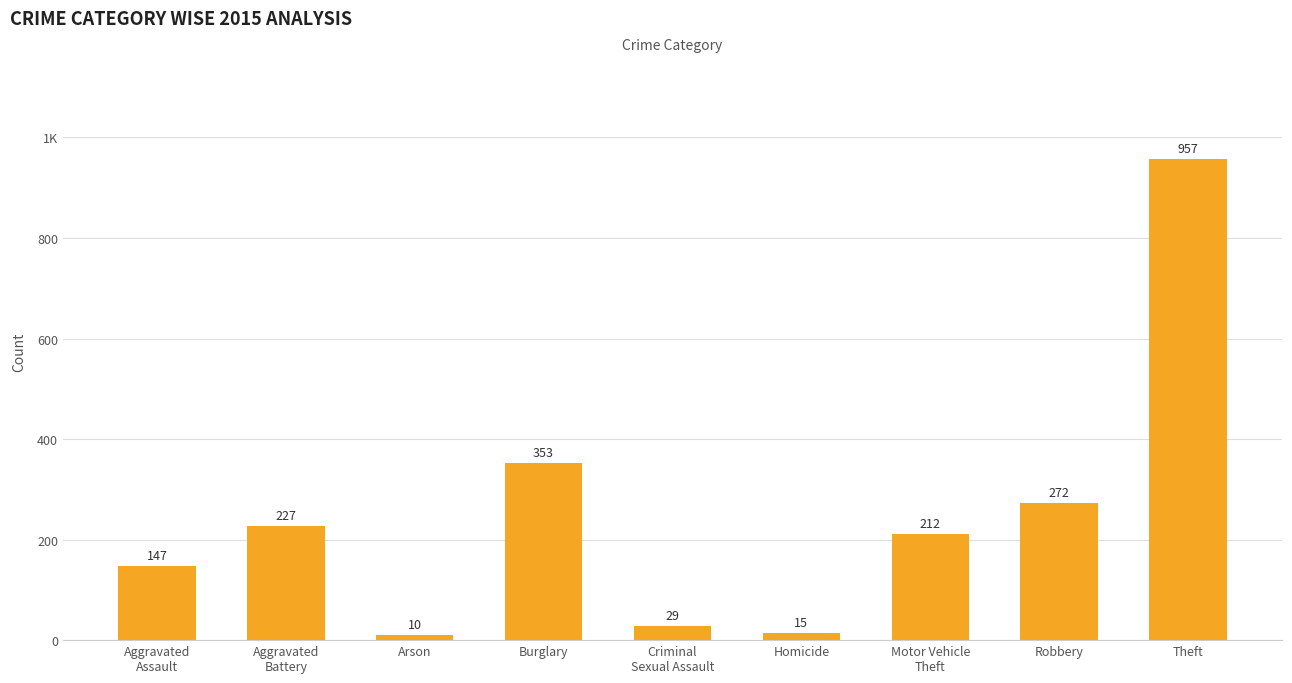

What value does the data have at Aggravated
Battery, to the nearest 50?

250